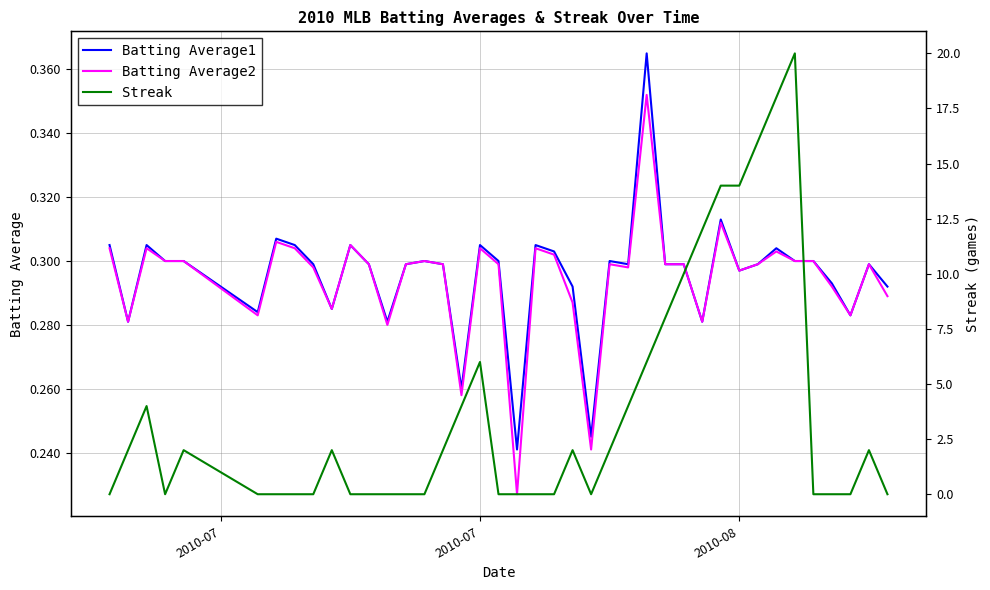

How many lines are shown in the chart?

3